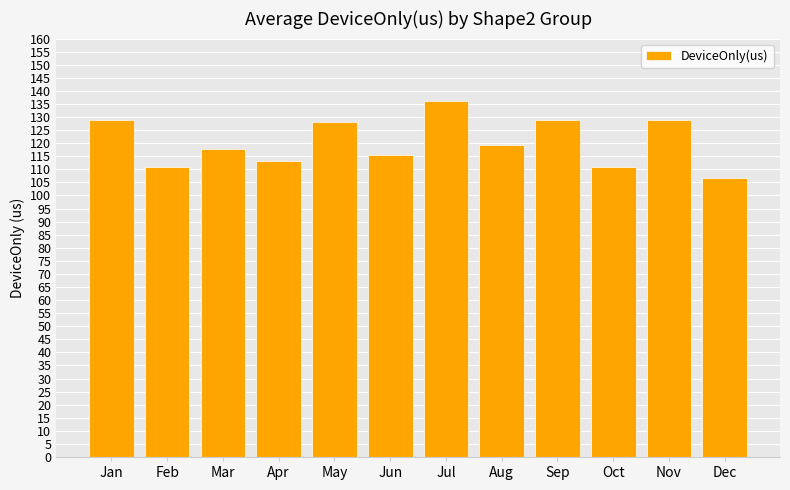

Are the bars horizontal?

No